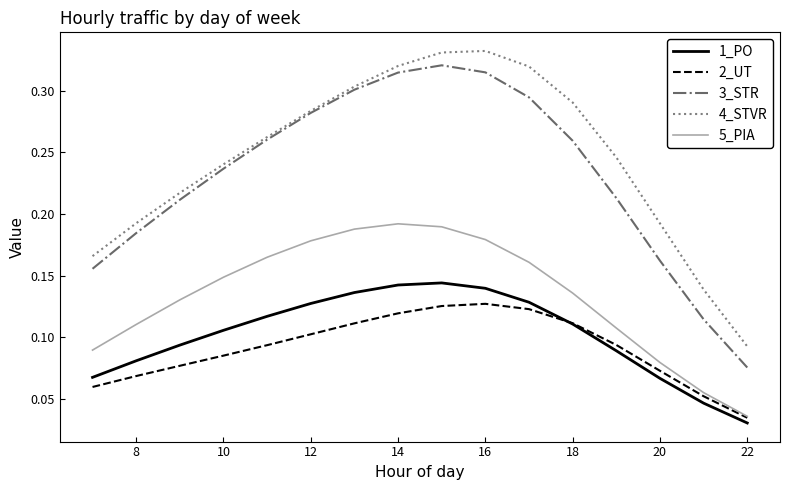

True or false: 1_PO and 5_PIA cross at least once.

False